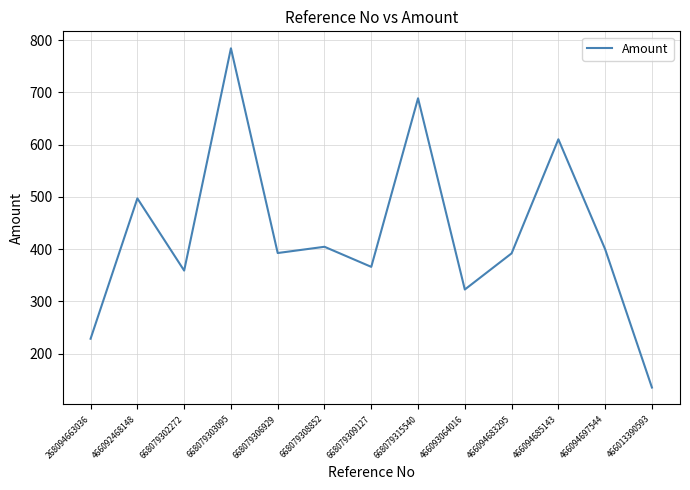

Which category has the highest value across all series?

668079303095